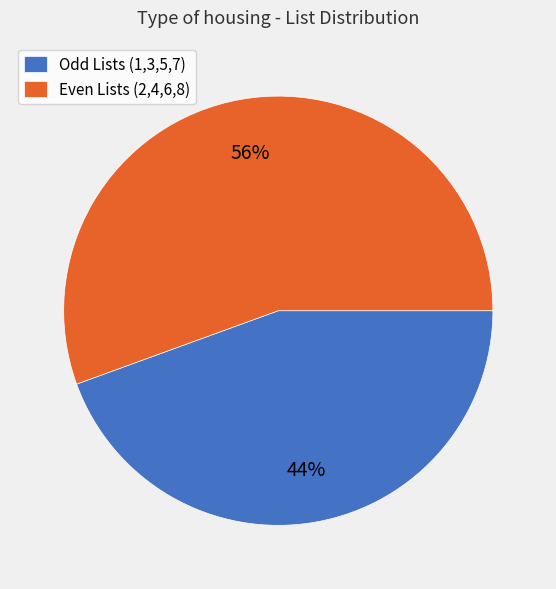

To the nearest percent, what is the combined percentage of Odd Lists (1,3,5,7) and Even Lists (2,4,6,8)?

100%